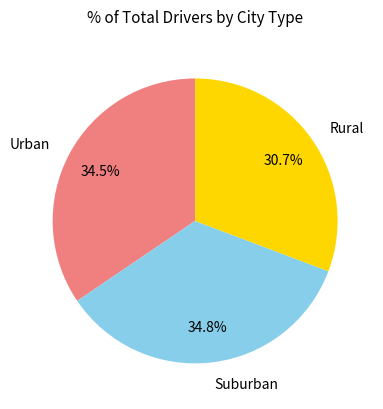

Which slice is the smallest?

Rural